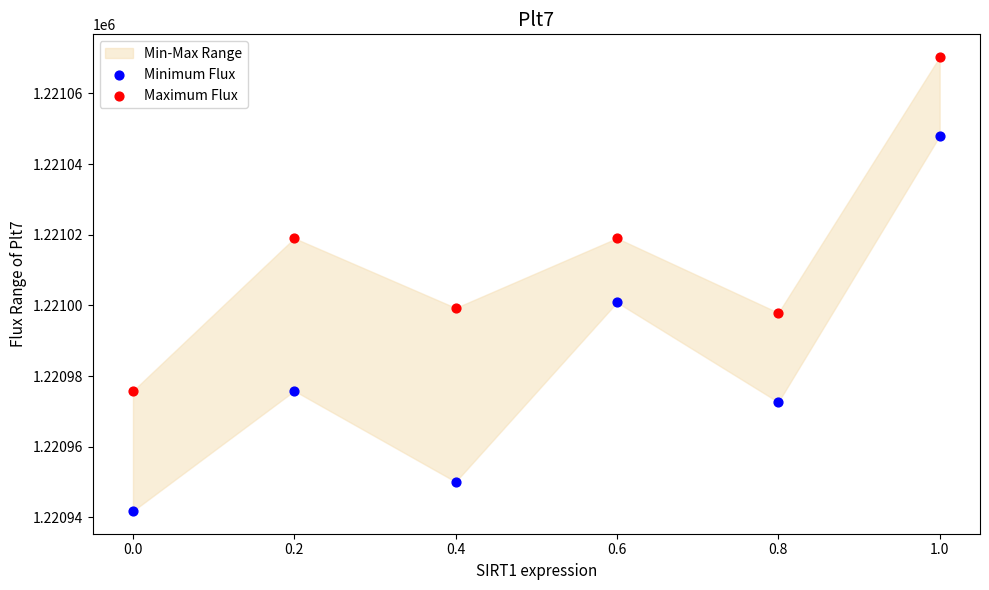

Across all series, what Y value is closest to 1221006?

1221000.9